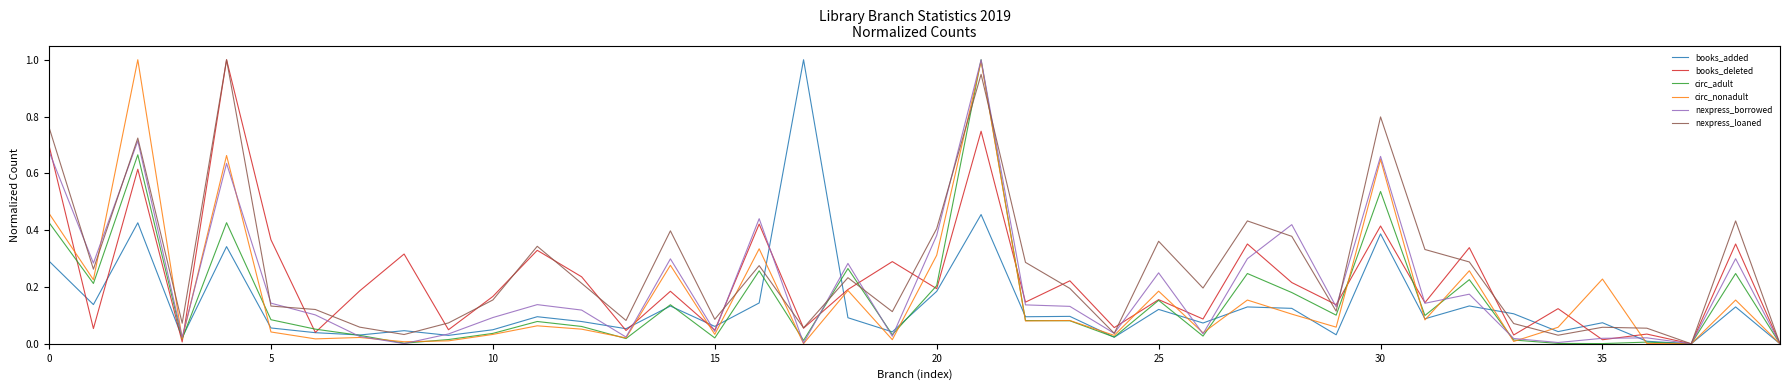

What is the highest value of the circ_adult series?

1.0